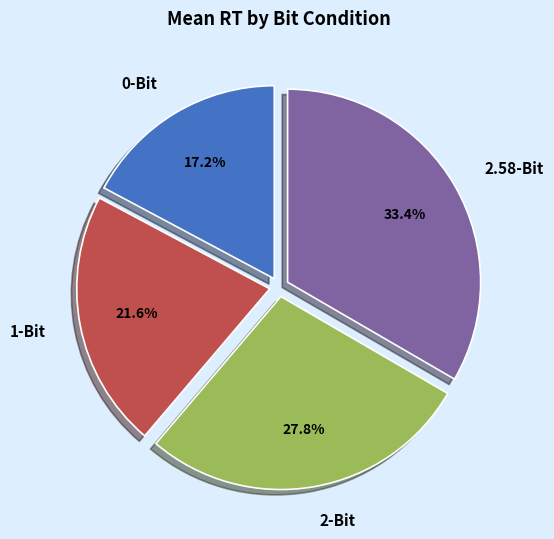

How many segments does this pie chart have?

4